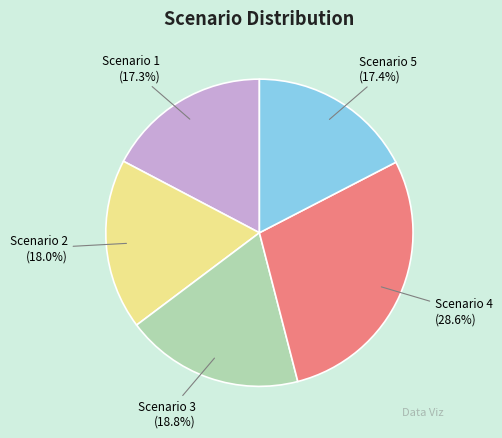

To the nearest percent, what portion does Scenario 2 represent?

18%